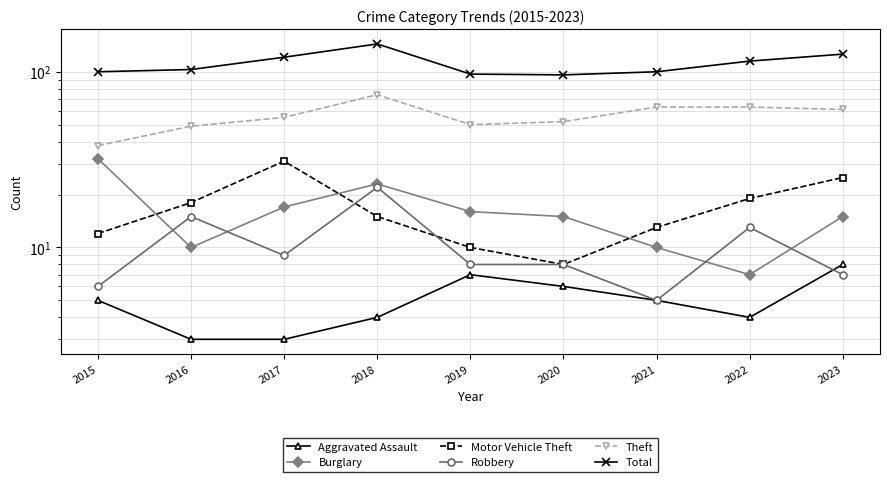

The Burglary series shows 40 at 2018. True or false?

False